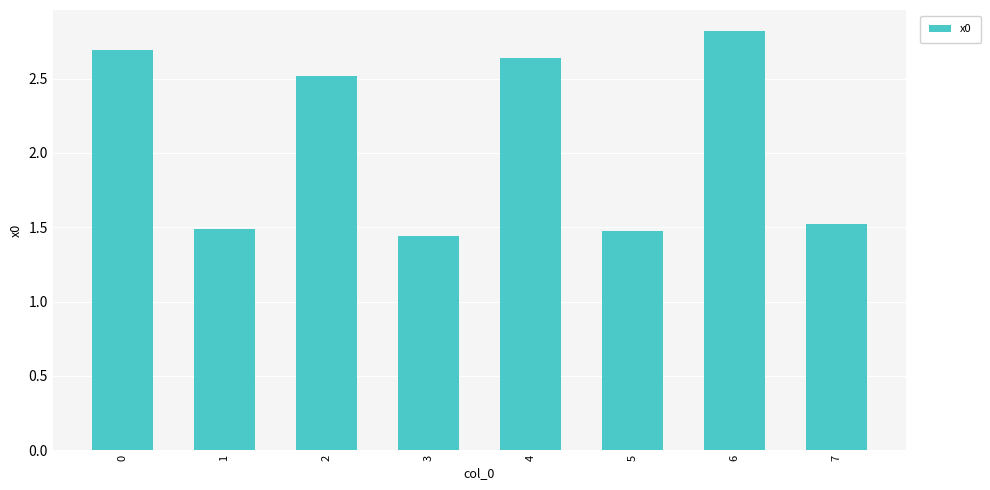

Are the bars grouped side by side (vs. stacked)?

No